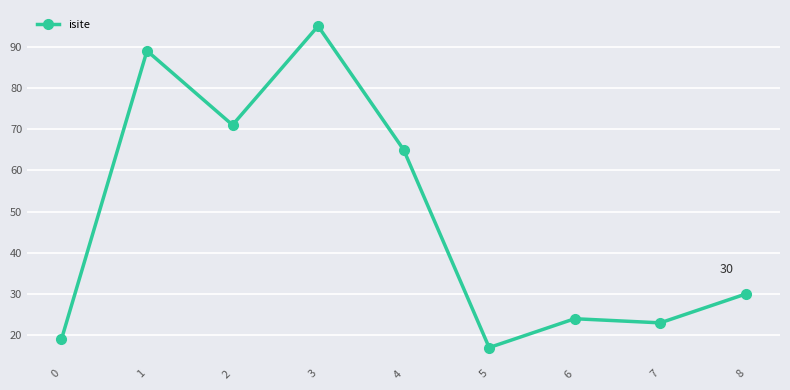

At which category does the data reach its first local peak?

1